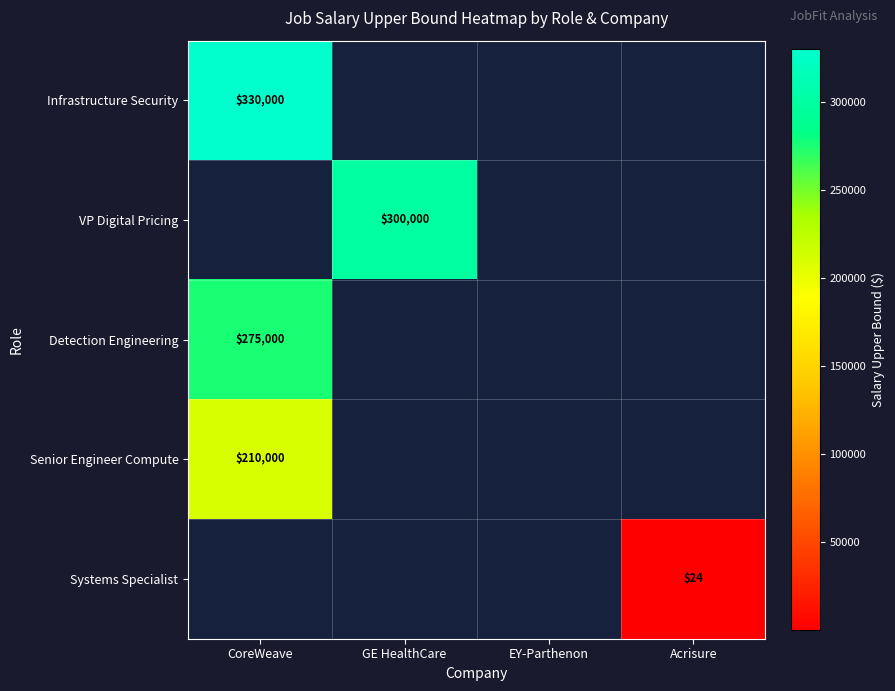

At which category does the chart reach its peak across all series?

CoreWeave